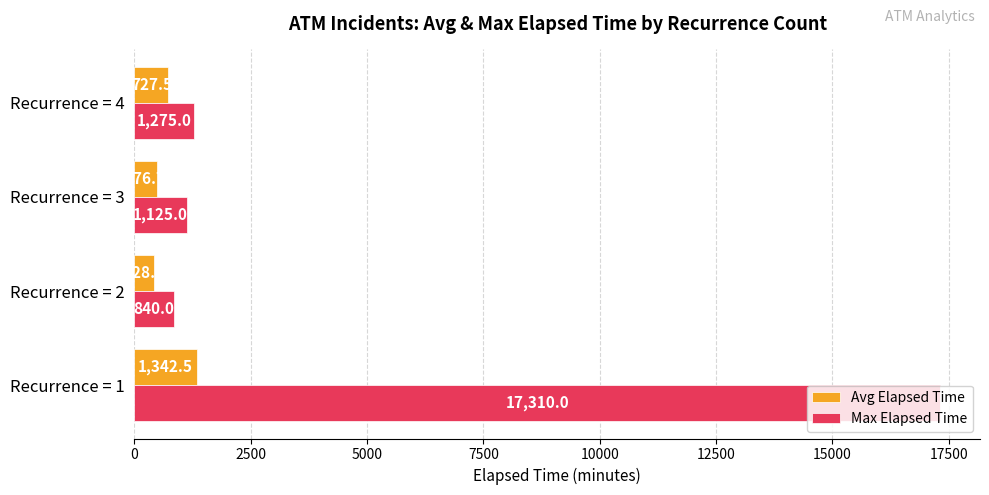

At which label does Max Elapsed Time reach its peak?

Recurrence = 1